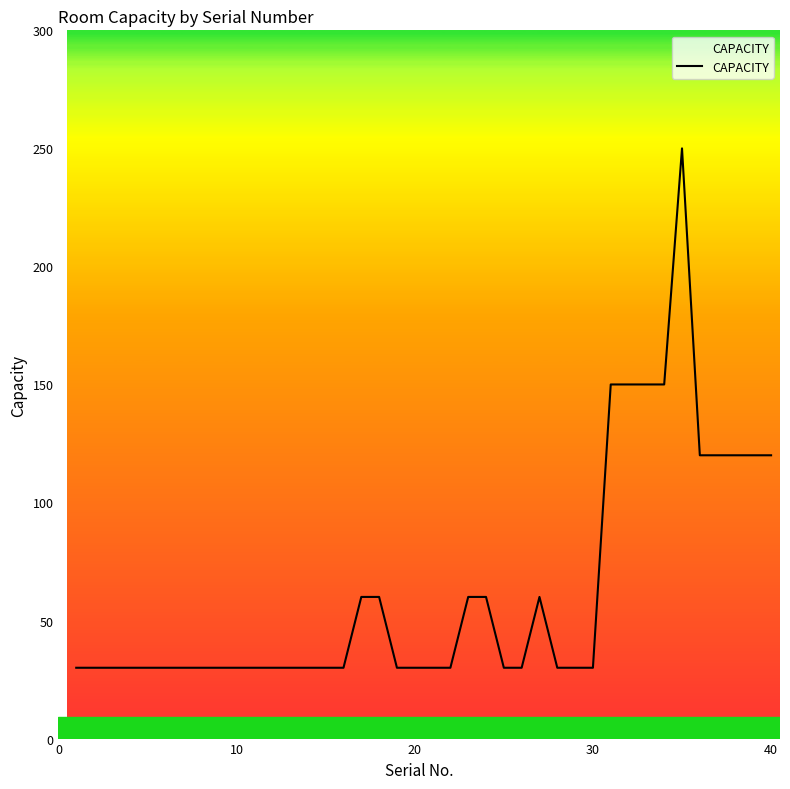

How many series are shown in this chart?

1